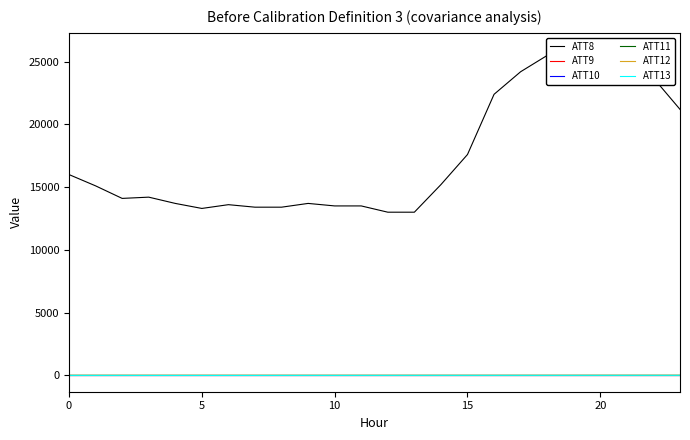

At which category is the sum across all series the highest?

19